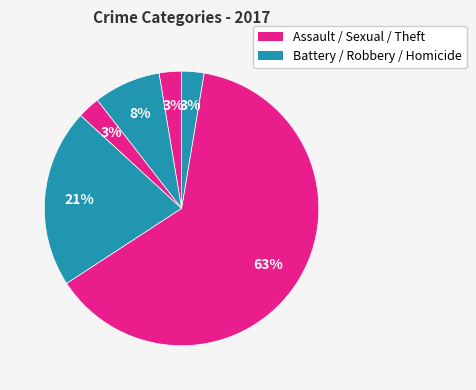

Which category accounts for the majority?

Theft